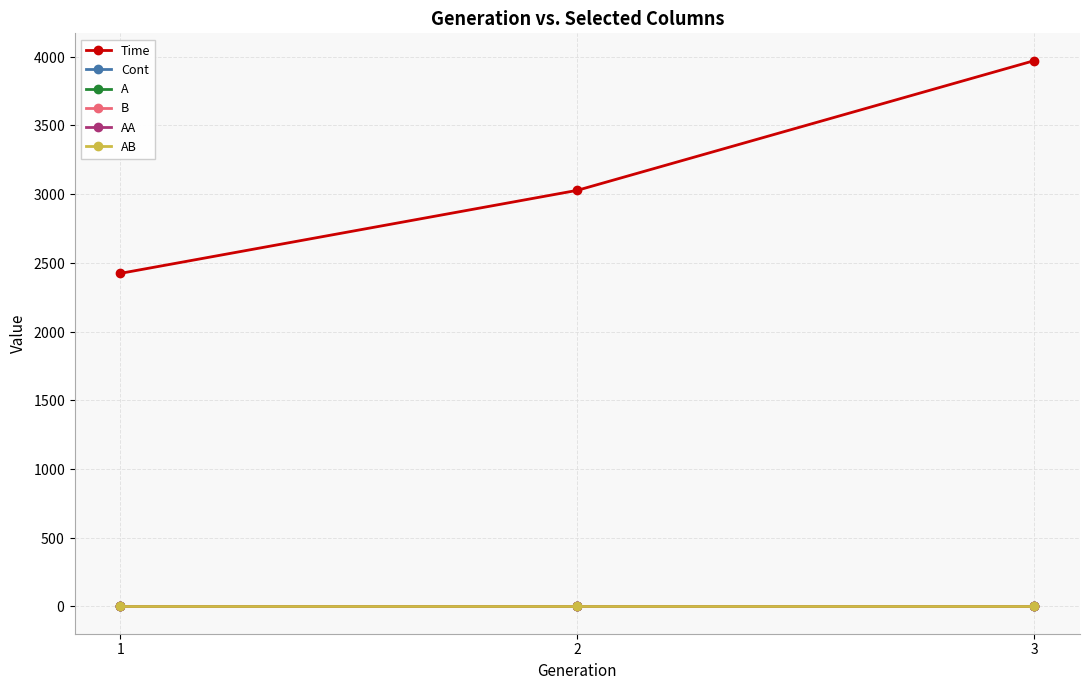

Does the chart have visible grid lines?

Yes